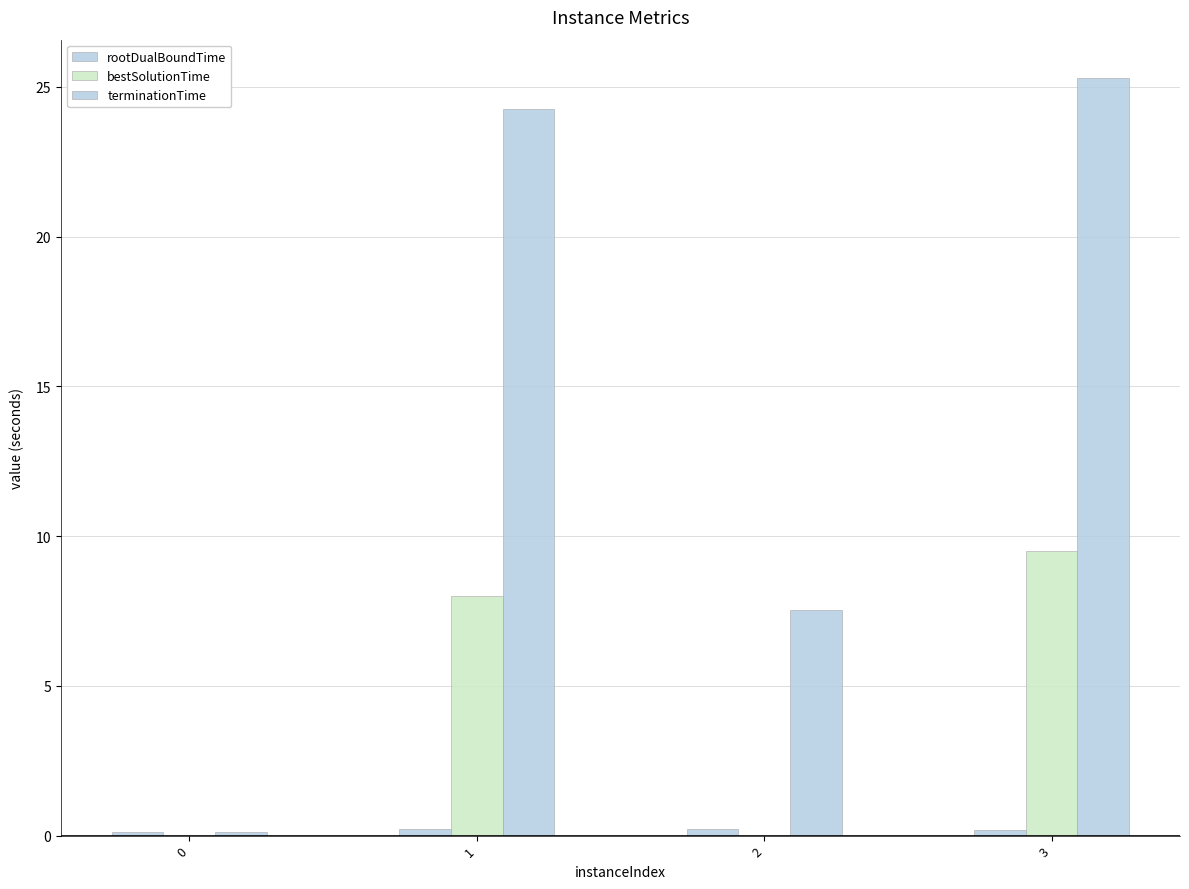

What is the average value of the terminationTime series?

14.3